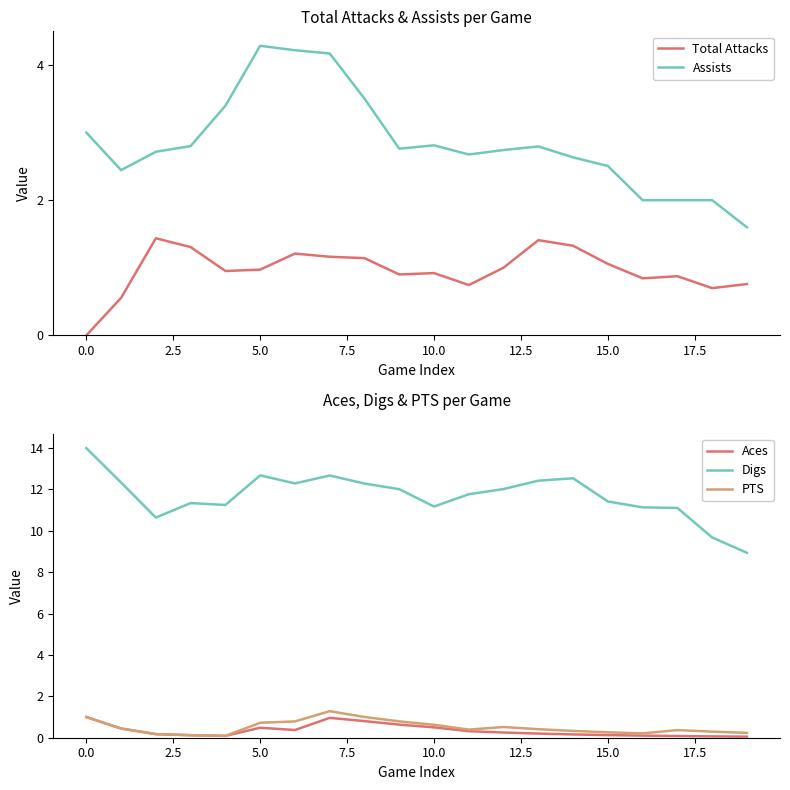

Is it true that Digs equals 12.7 at 5.0?

True